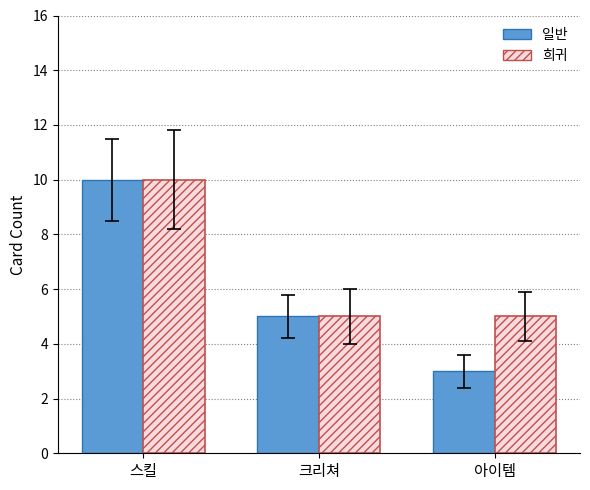

Rank the categories by 일반 value from highest to lowest.

스킬, 크리쳐, 아이템